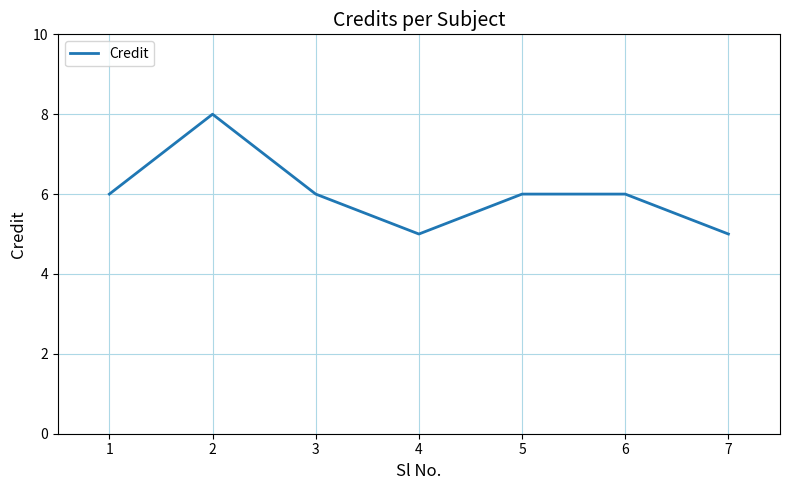

What is the difference between the second highest and minimum values?

1